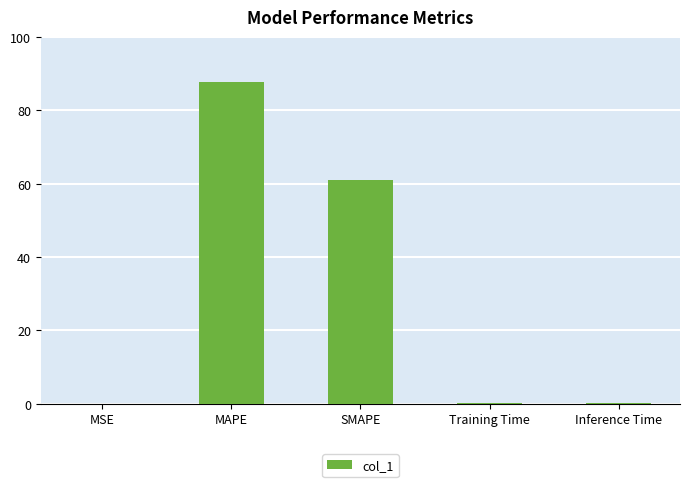

What value does the data have at MAPE?

87.7